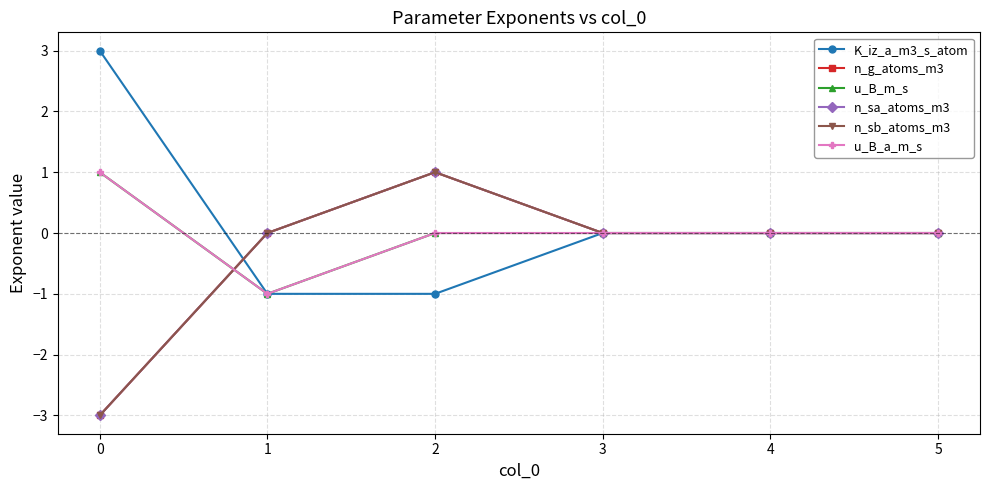

What is the sum of all n_sb_atoms_m3 values?

-2